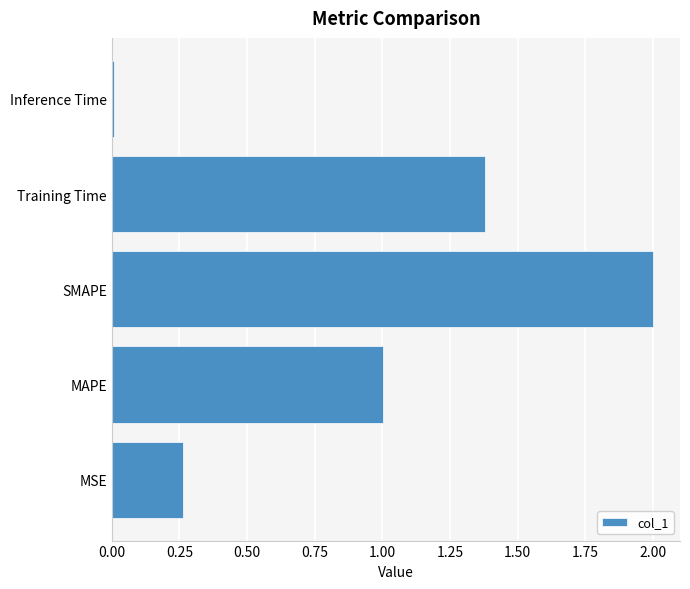

At which category does the chart reach its minimum across all series?

Inference Time